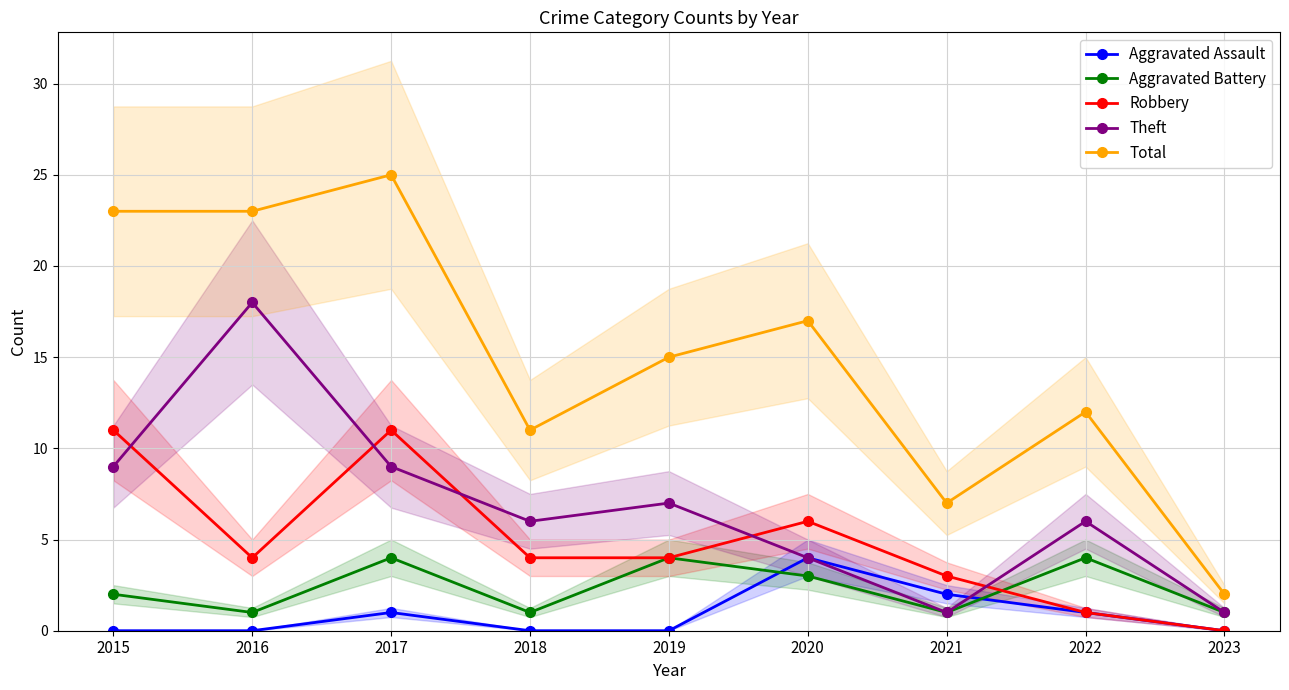

What are all the series names shown in the legend?

Aggravated Assault, Aggravated Battery, Robbery, Theft, Total